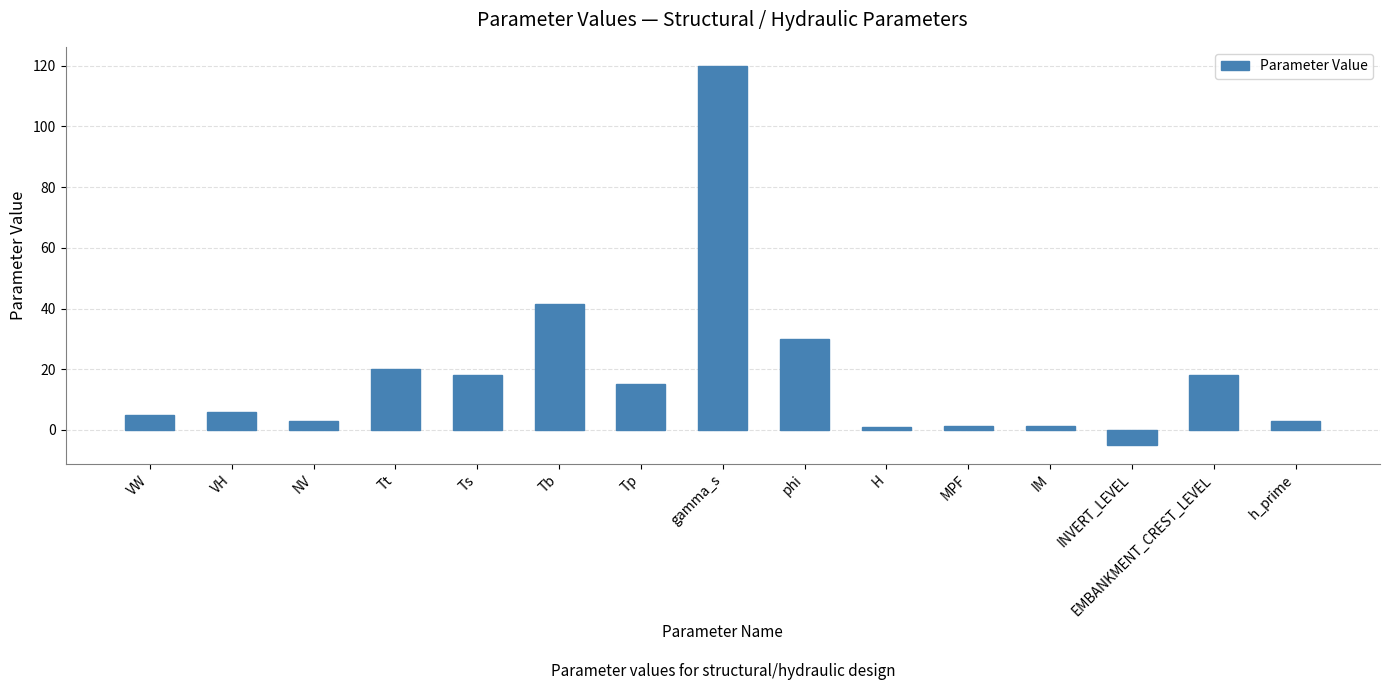

Between gamma_s and H, which is larger?

gamma_s